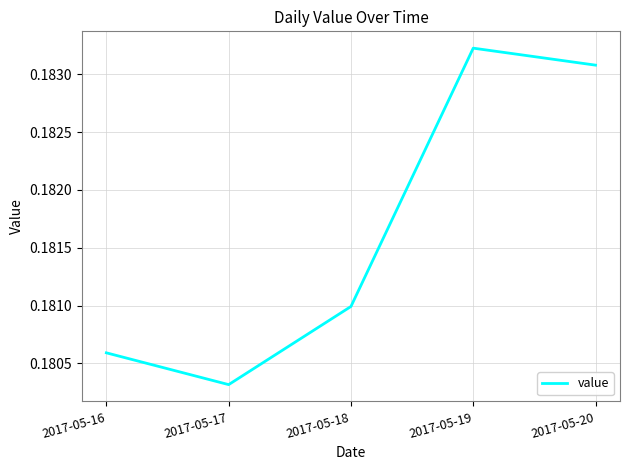

What is the sum of the values at 2017-05-19 and 2017-05-17?

0.4